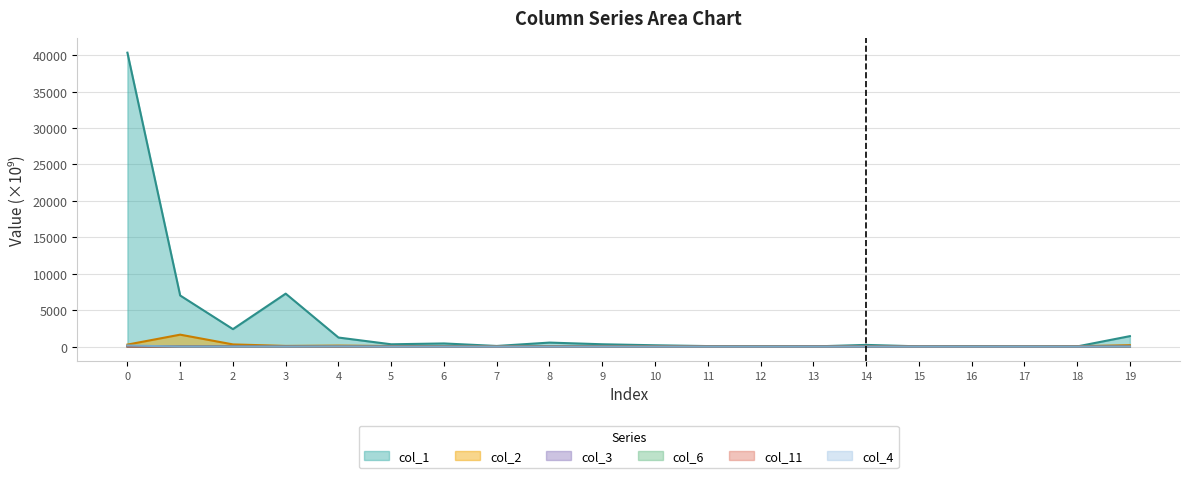

Is it true that col_6 equals 1.8 at 4?

False